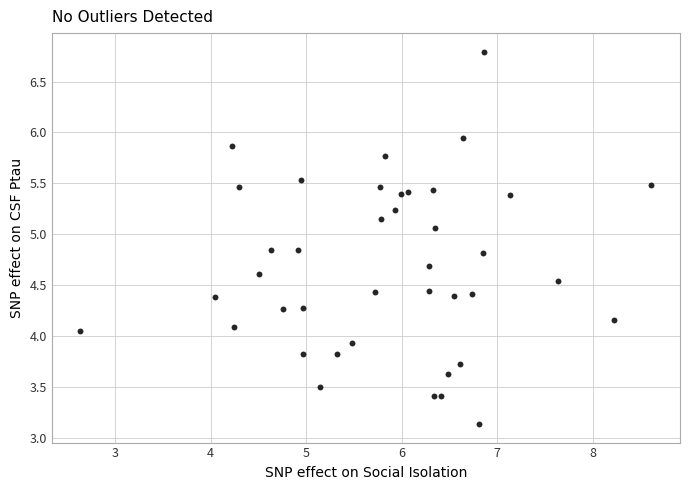

What is the range of Y values (max minus min)?

3.7